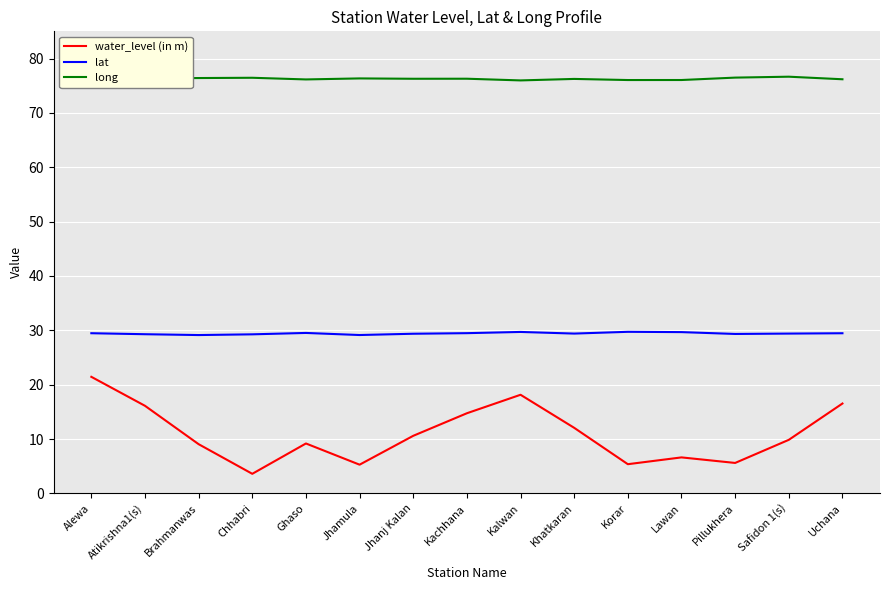

Rank the series at Alewa from lowest to highest value.

water_level (in m), lat, long